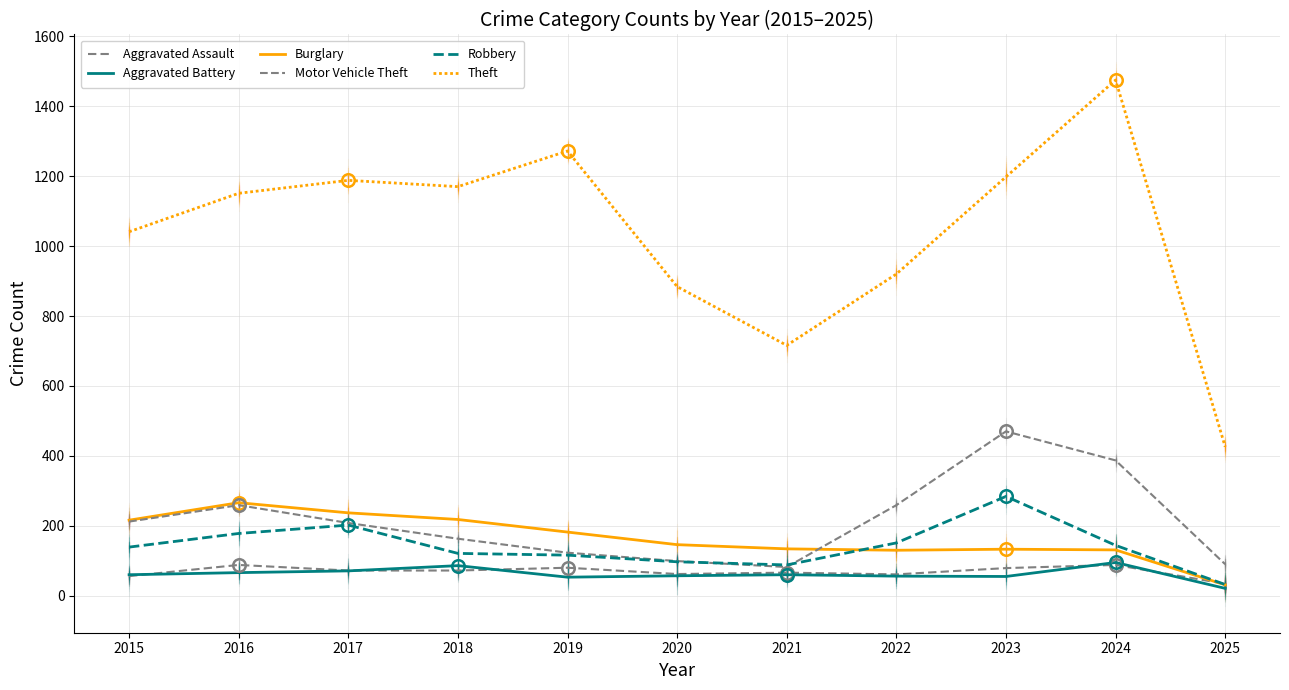

What is the value of the Aggravated Assault point at the 11th from the left?

34